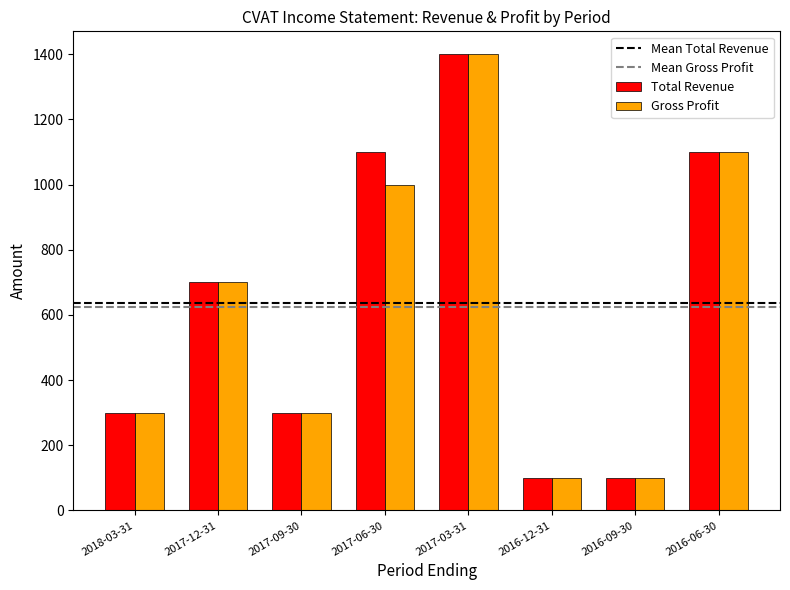

At which category is the sum across all series the highest?

2017-03-31